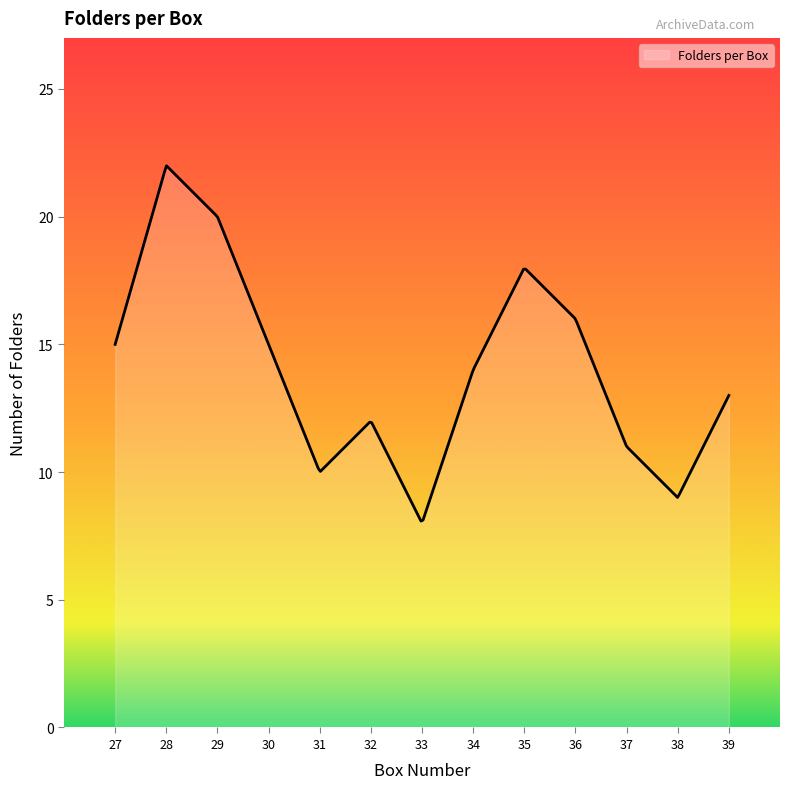

What is the difference between the maximum and minimum values?

13.9